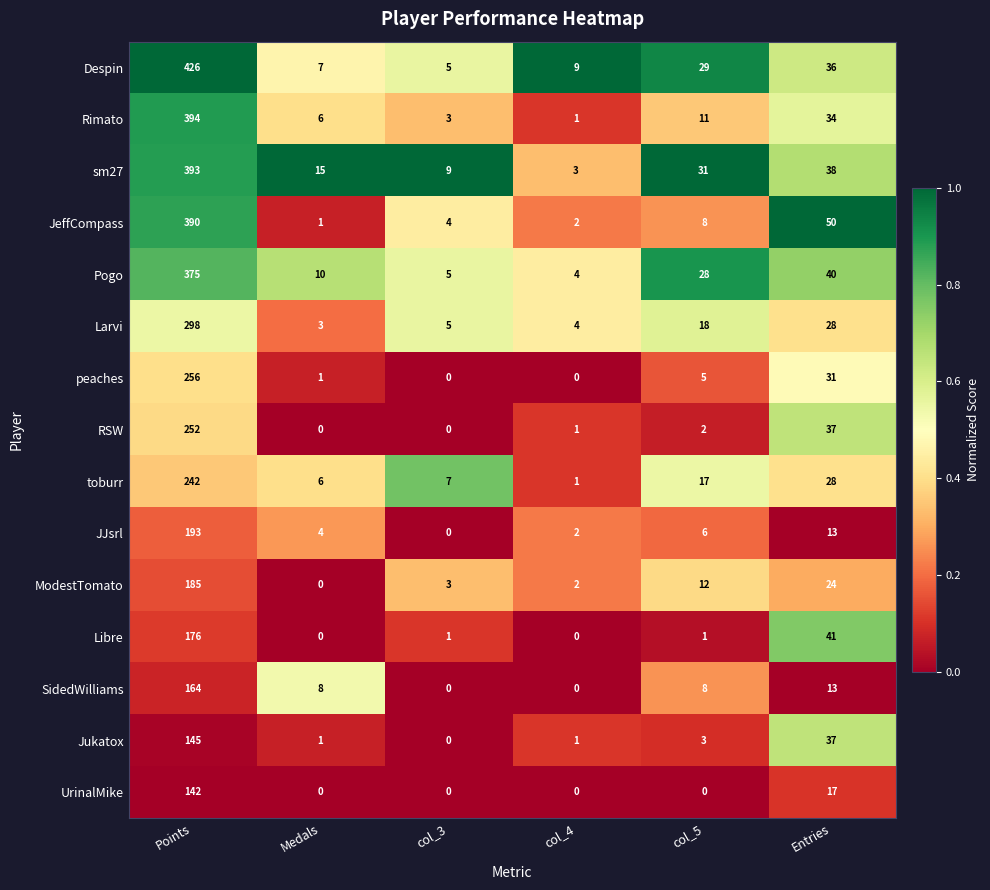

Is it true that RSW equals 0 at col_3?

True